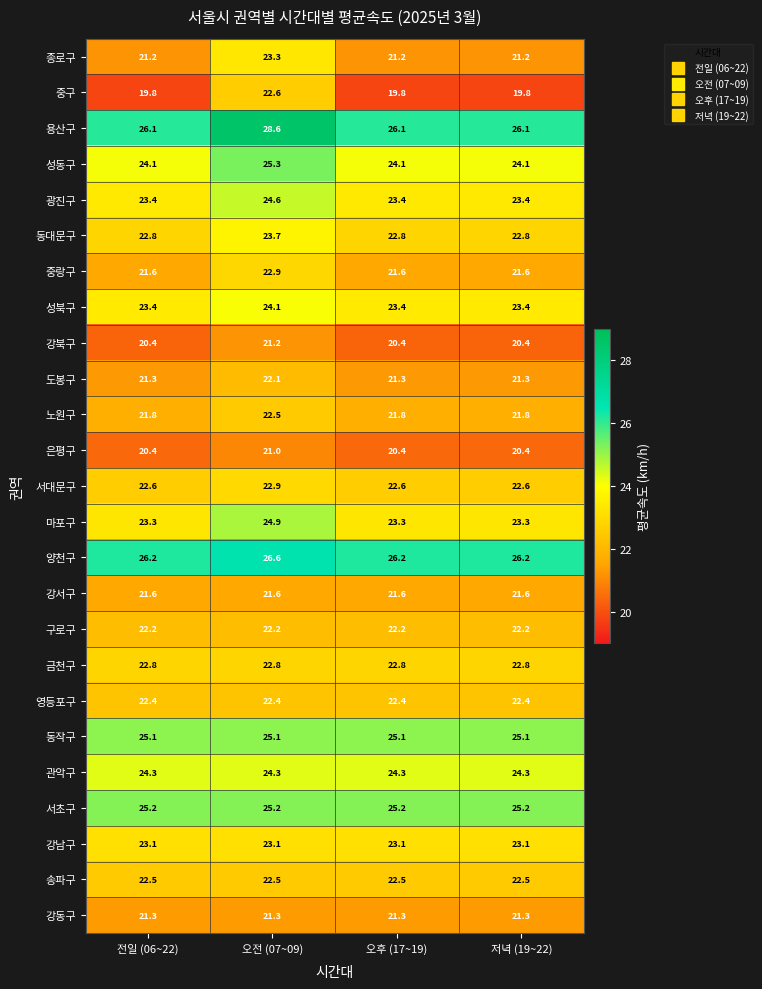

The value of 영등포구 at 오후 (17~19) is 32.5. True or false?

False